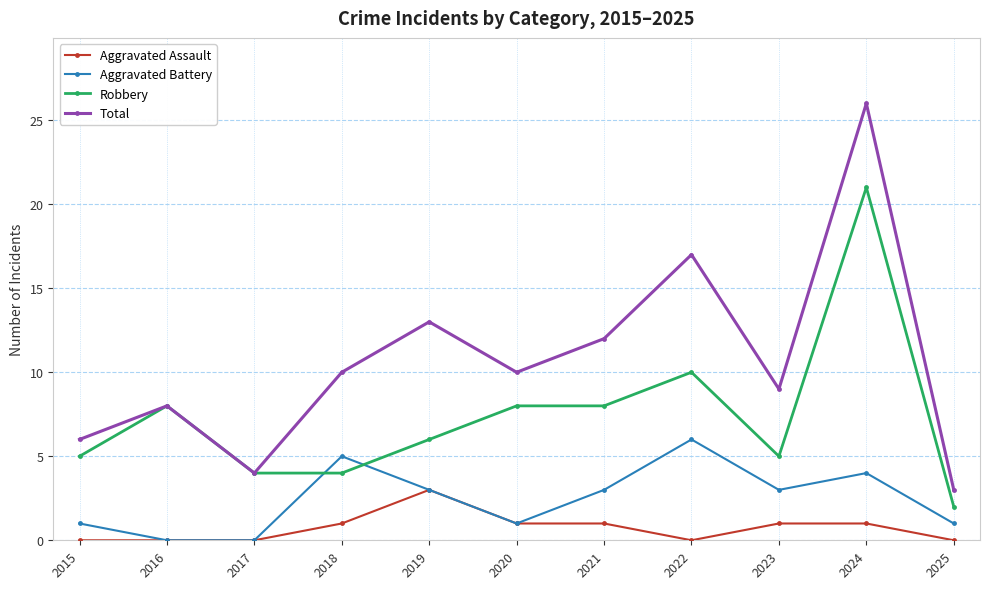

What is the spread (max minus min) of values at 2025?

3